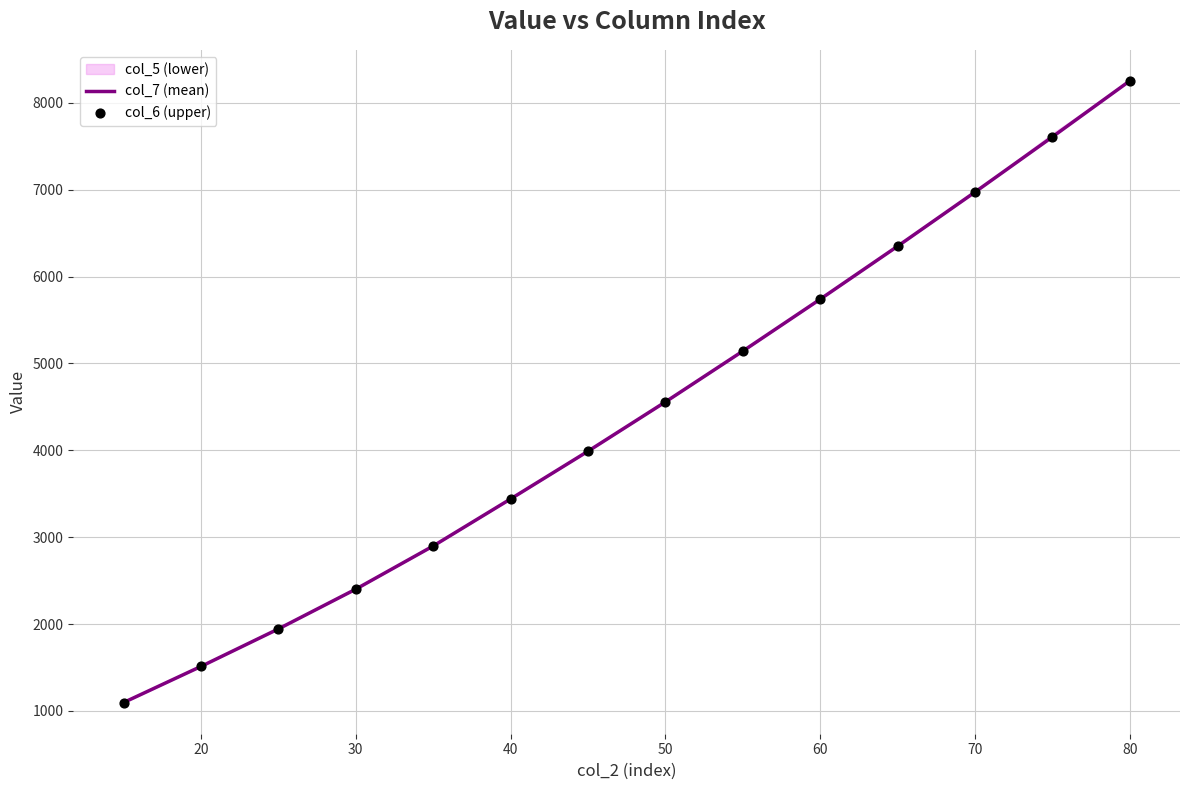

Which series has the largest total across all categories?

col_7 (mean)